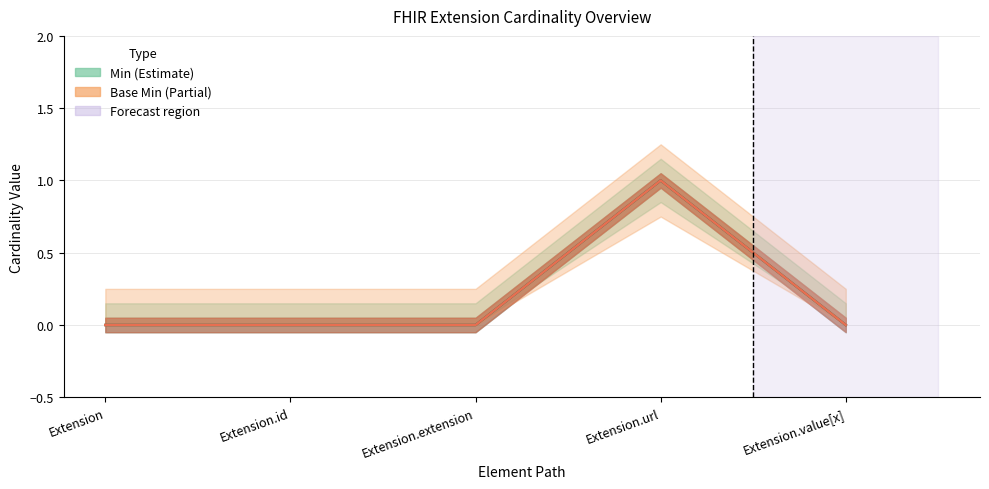

Reading left to right, extract all data points from this chart.

Min: Extension=0	Extension.id=0	Extension.extension=0	Extension.url=1	Extension.value[x]=0
Base Min: Extension=0	Extension.id=0	Extension.extension=0	Extension.url=1	Extension.value[x]=0